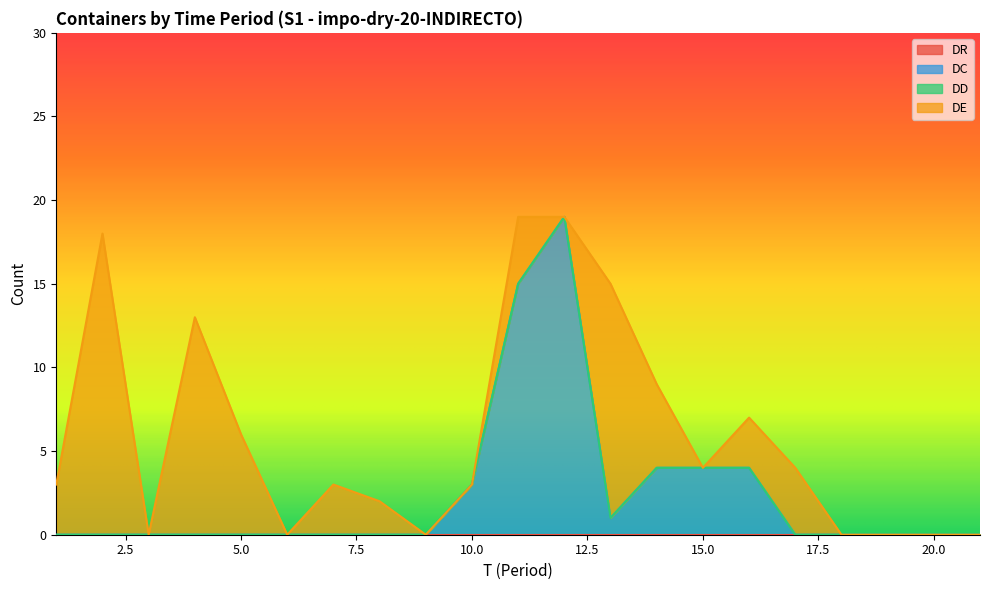

What is the sum of the DC values at 11 and 17?

15